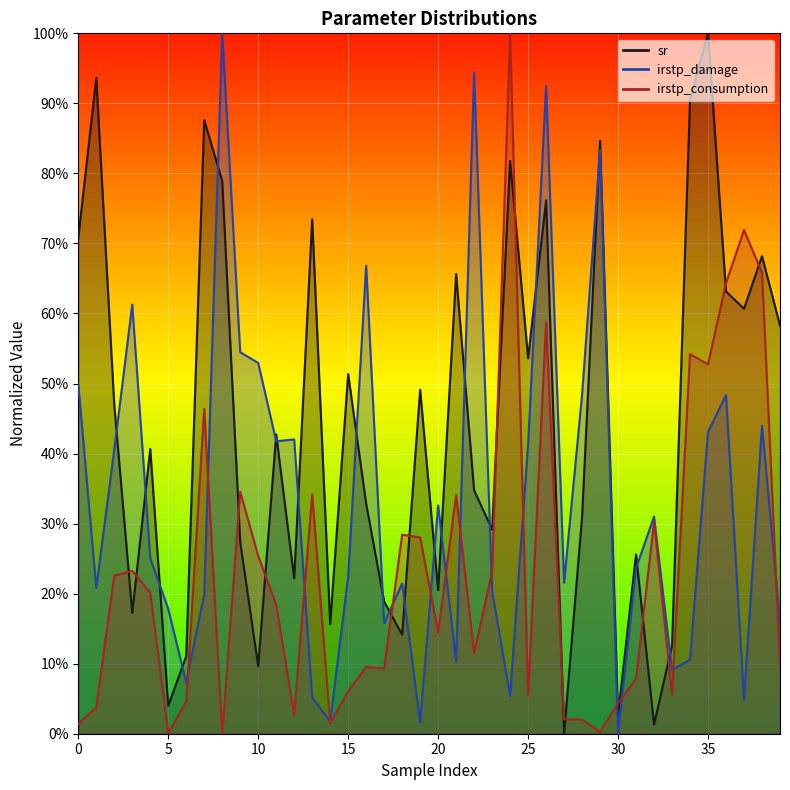

What is the sum of all sr values?

17.7